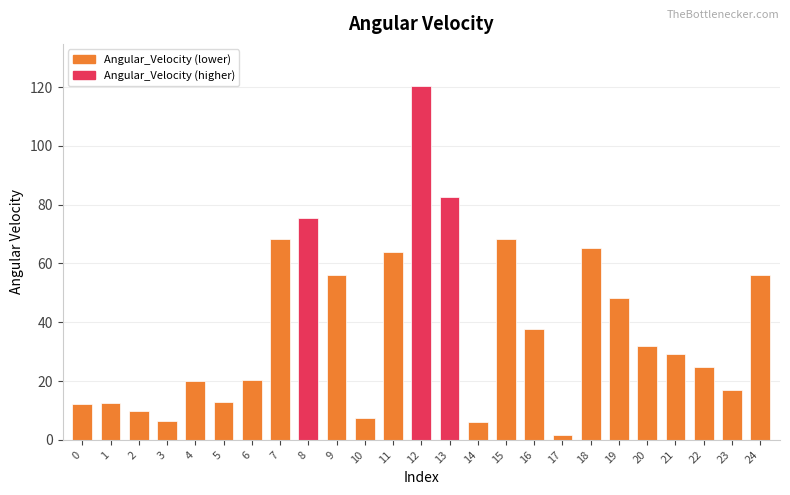

What is the maximum value shown in the chart?

120.3